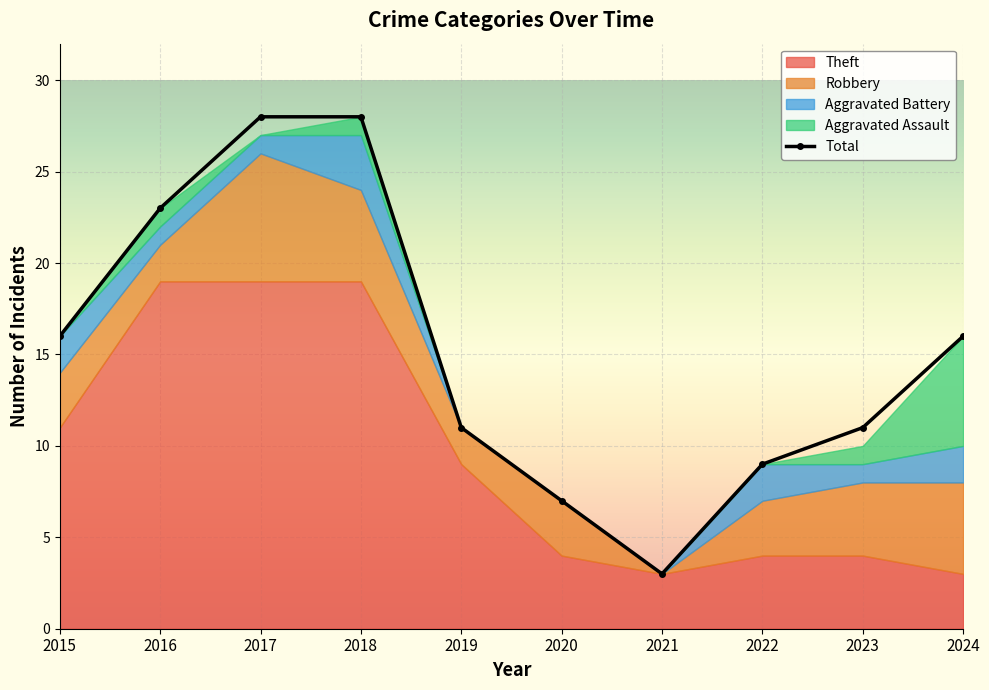

Is it true that the value at 2024 is 16?

True